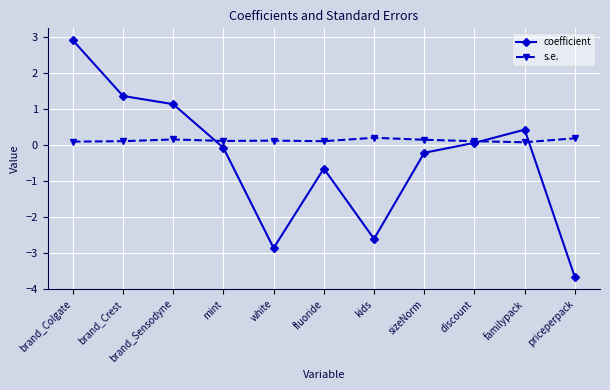

How many times do coefficient and s.e. cross each other?

3